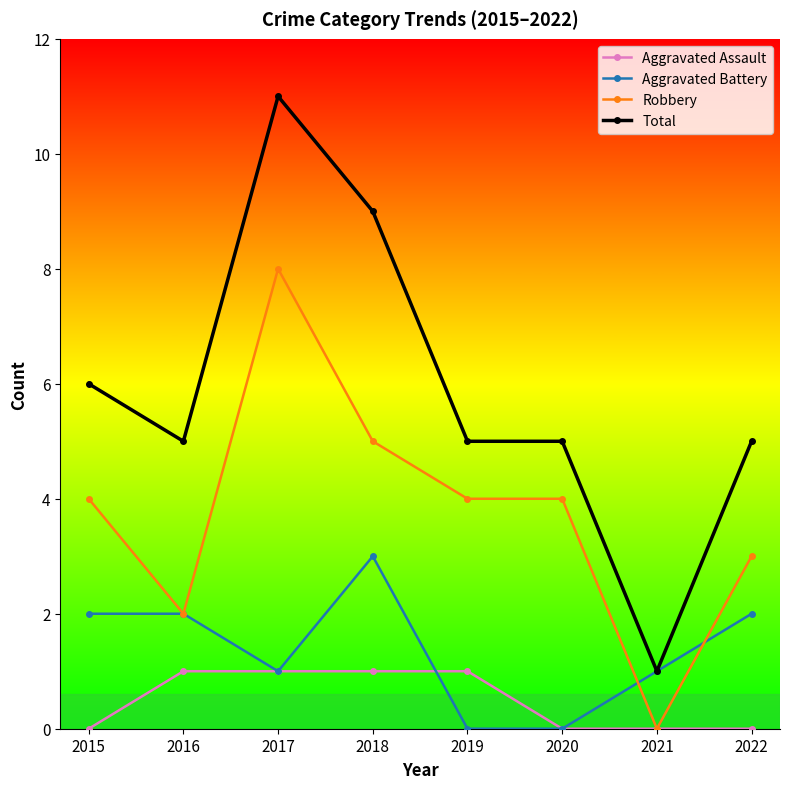

What is the approximate value of Aggravated Assault at 2016?

1